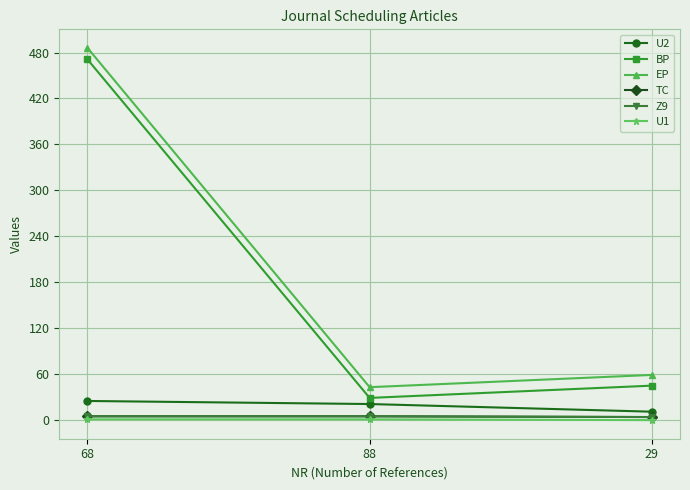

Which series changed the most between 88 and 29?

BP